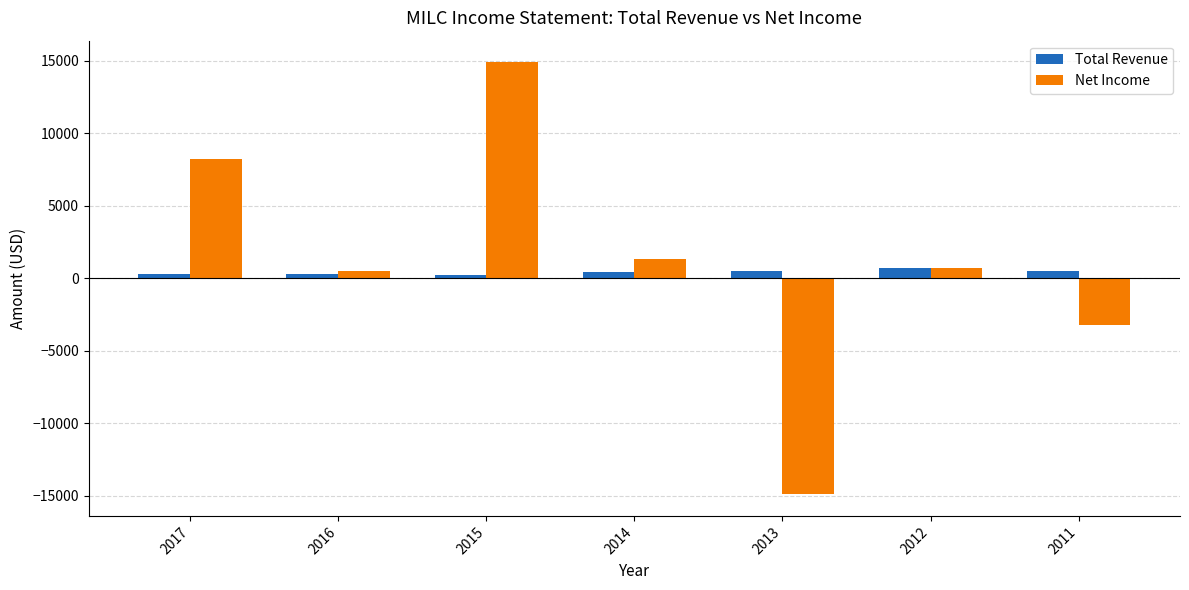

At which category does the chart reach its peak across all series?

2015